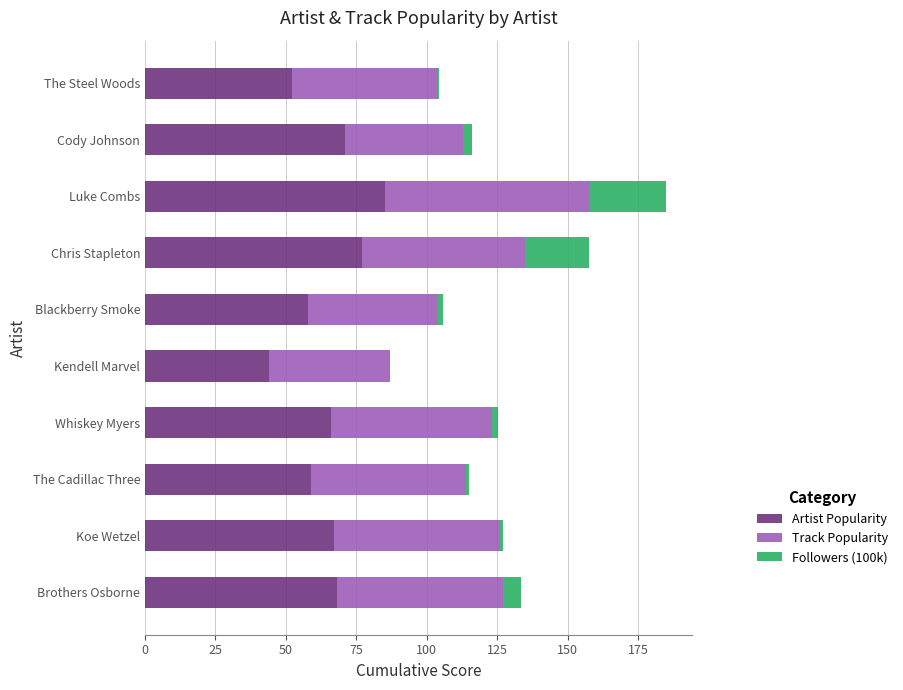

What is the total value across all series at Chris Stapleton?

157.5